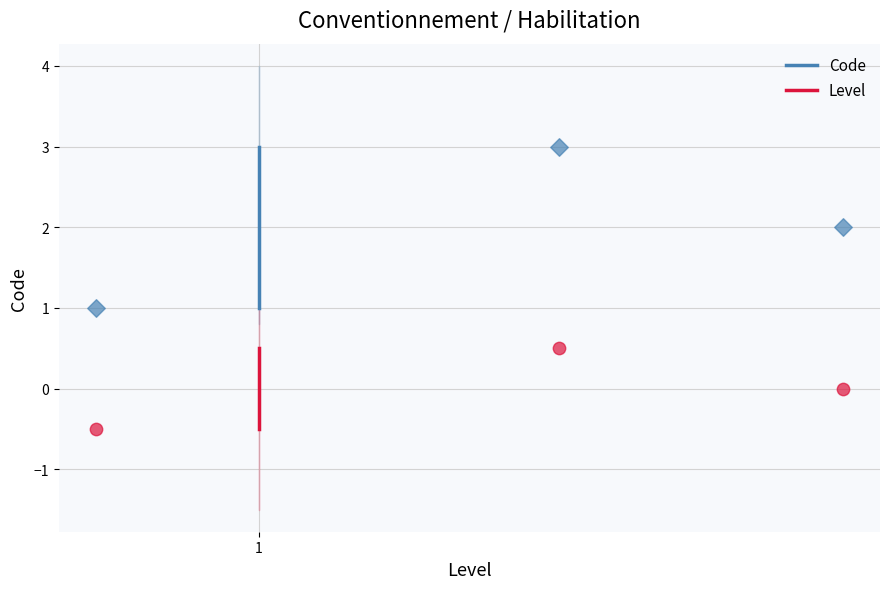

Which series has the largest Y range (max minus min)?

Code